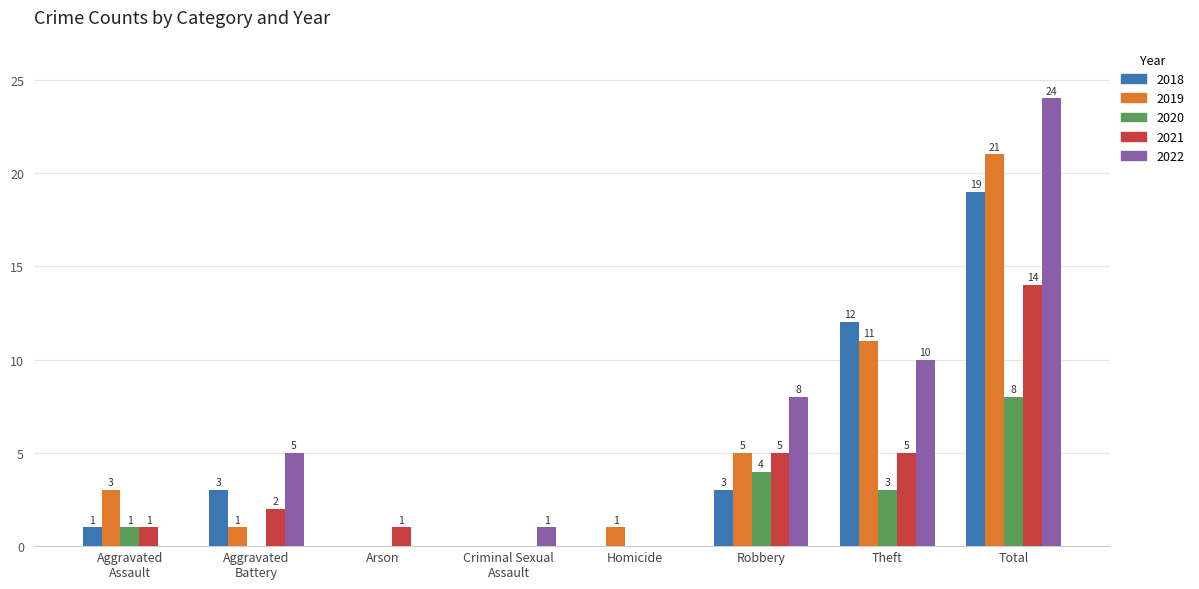

At which category is the sum across all series the highest?

Total